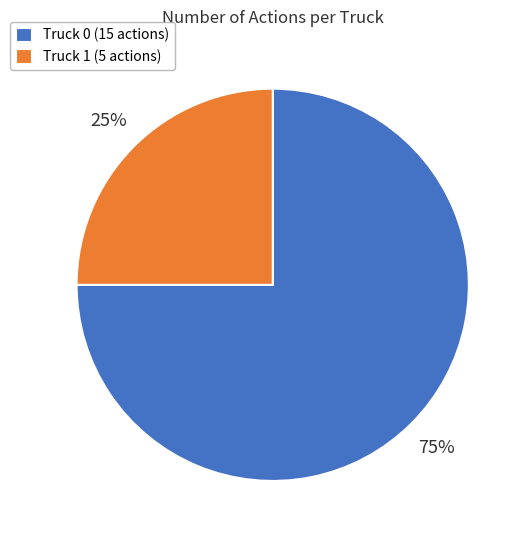

How many segments does this pie chart have?

2